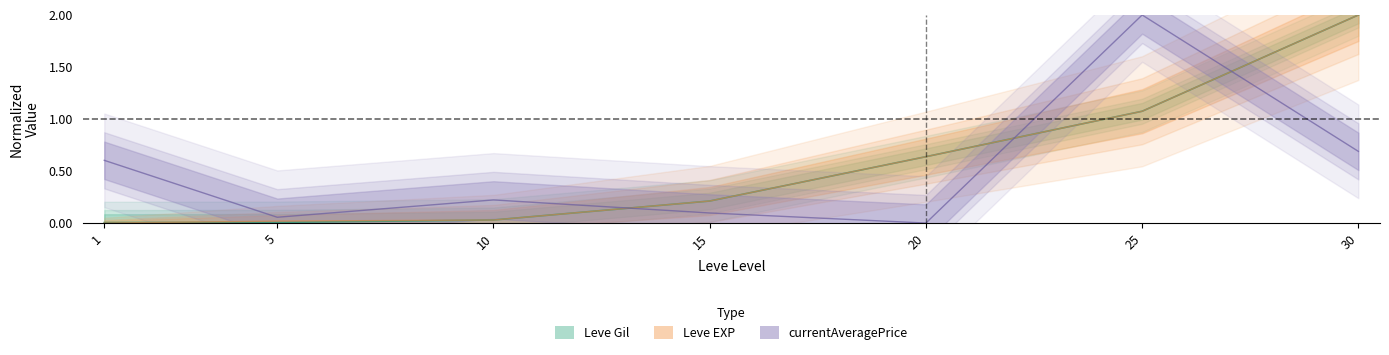

What are all the series names shown in the legend?

Leve Gil, Leve EXP, currentAveragePrice